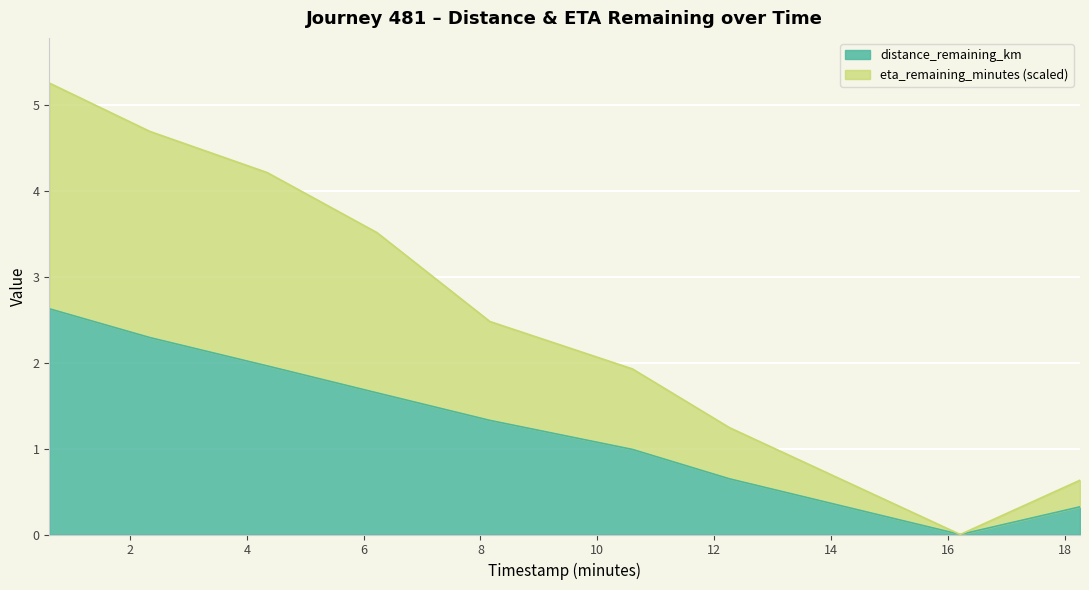

True or false: distance_remaining_km and eta_remaining_minutes cross at least once.

False